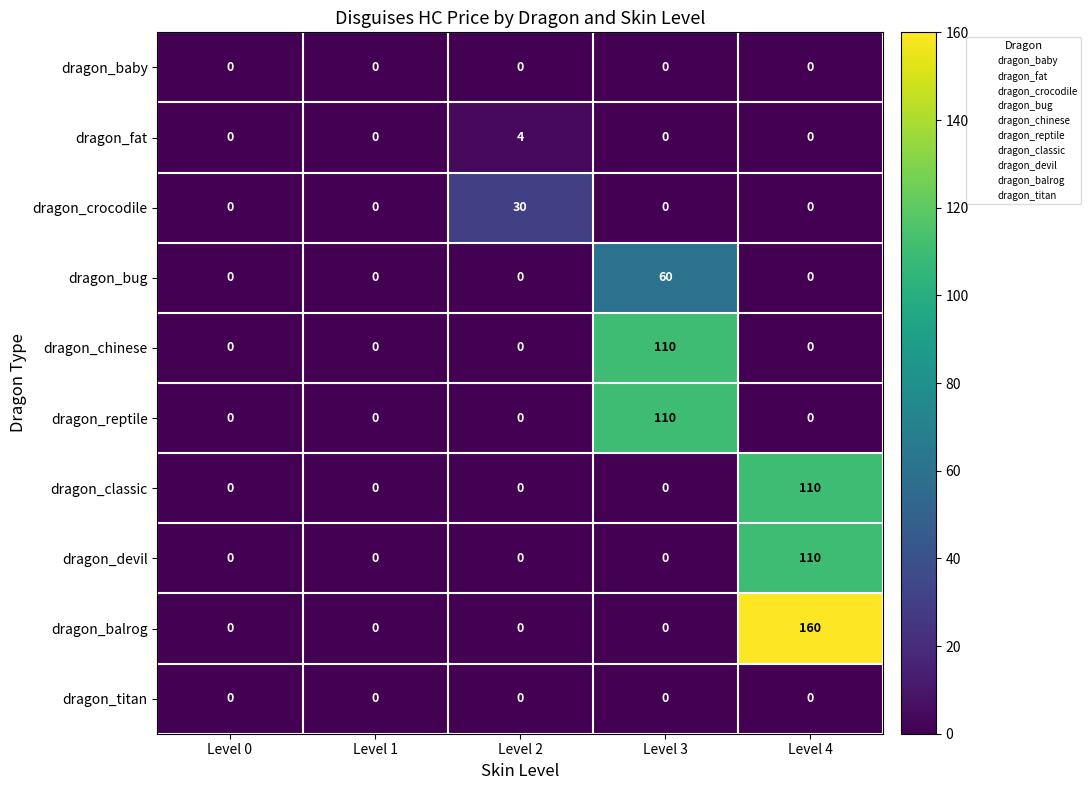

What is the difference between the maximum and minimum values in the dragon_reptile series?

110